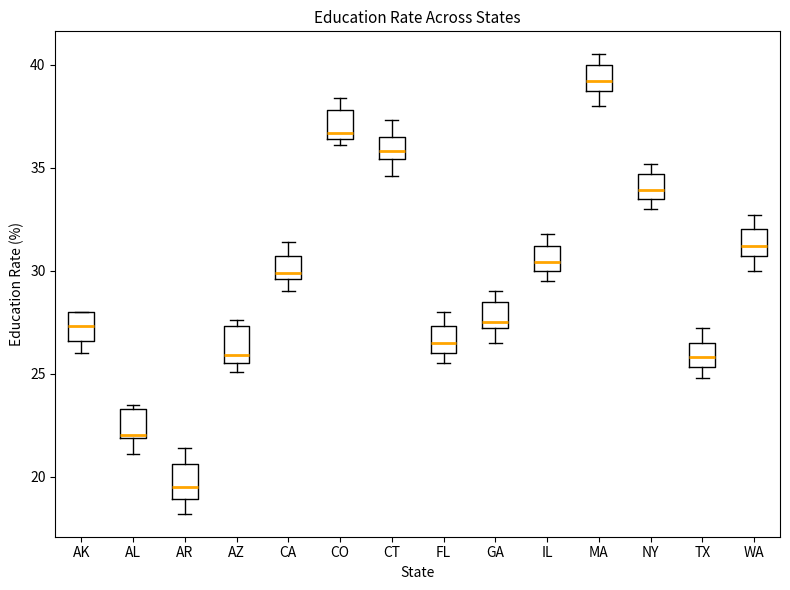

Where does the median line of the box for AZ sit on the y-axis? The values are not printed on the chart, so give them approximately, as read against the axis.

26.0